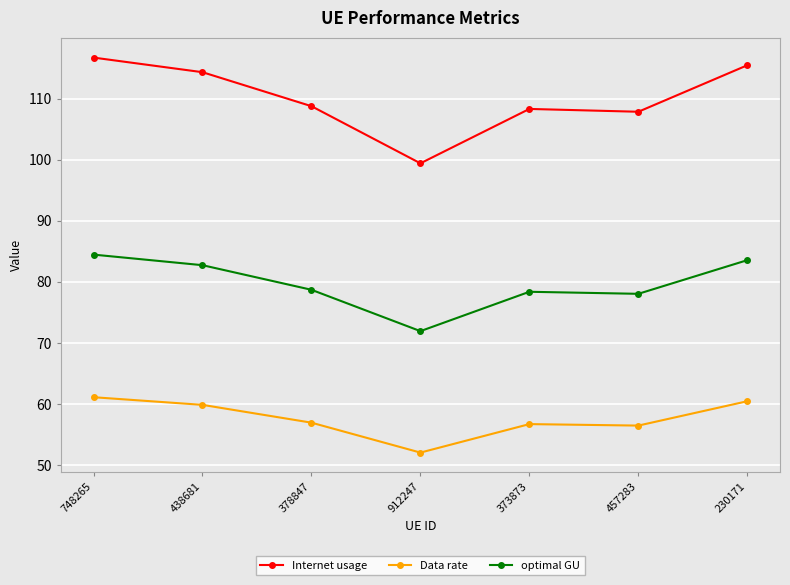

List the series in order of their overall mean, highest first.

Internet usage, optimal GU, Data rate